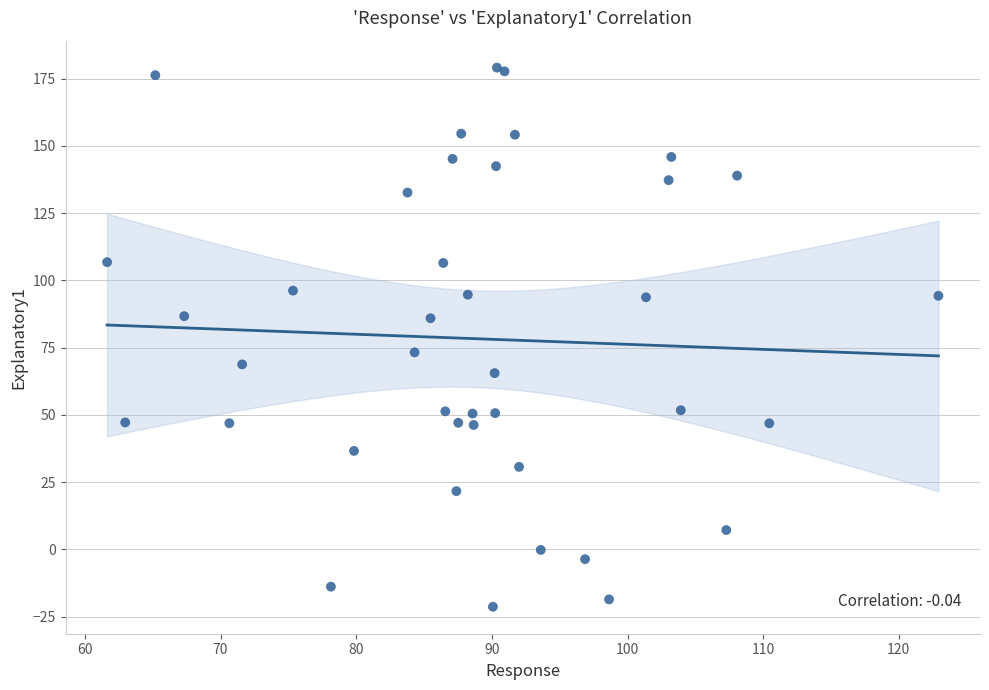

What Y value in the scatter plot is closest to 78?

73.2